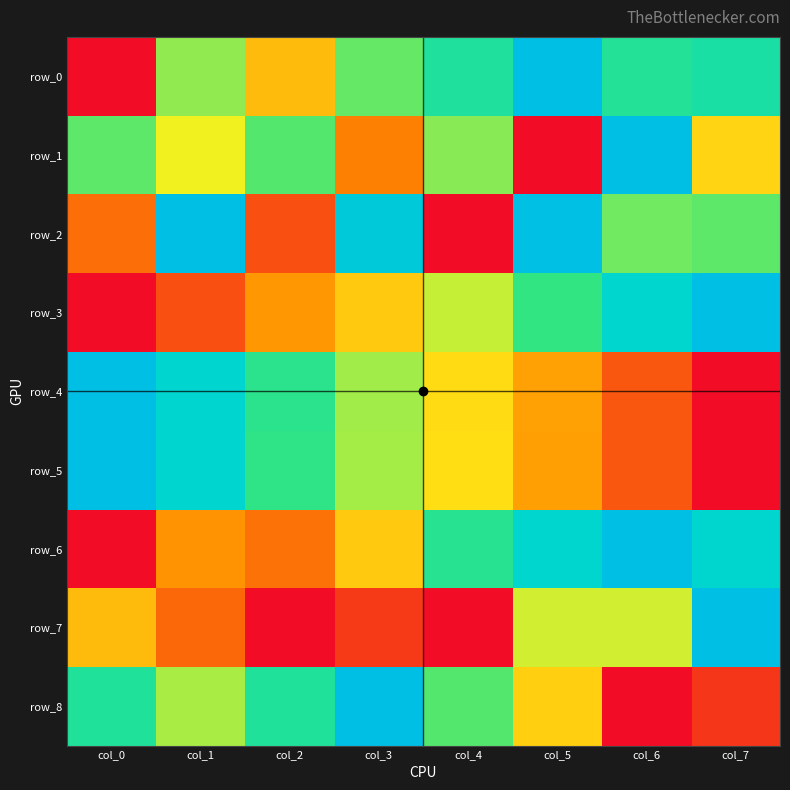

How many positive values does the row_4 series have?

7